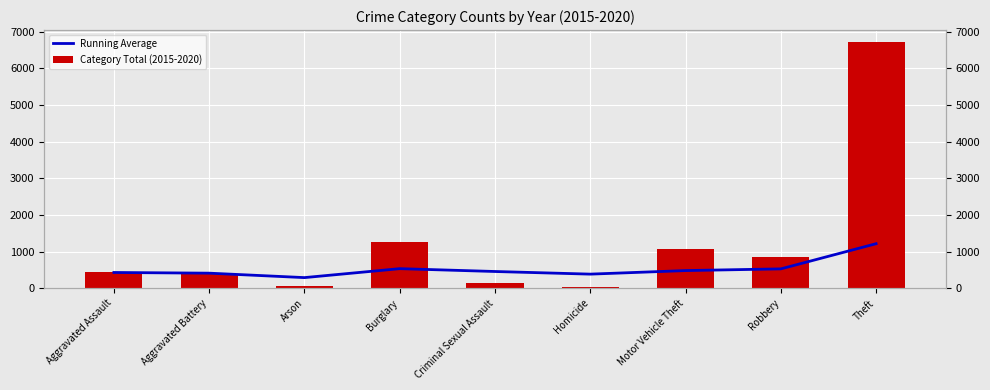

Where is Running Average nearest to the value 752?

Burglary